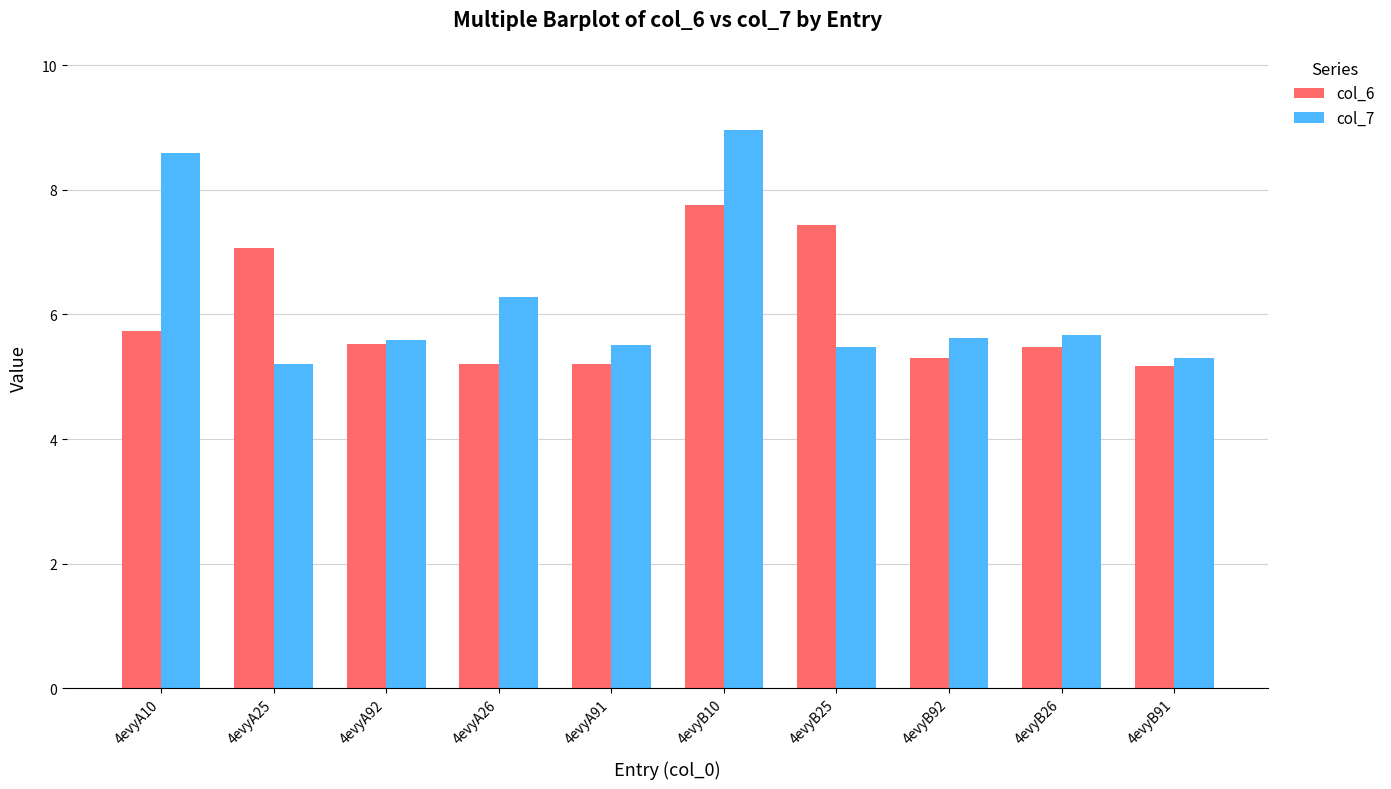

Is it true that col_6 equals 5.2 at 4evyA91?

True